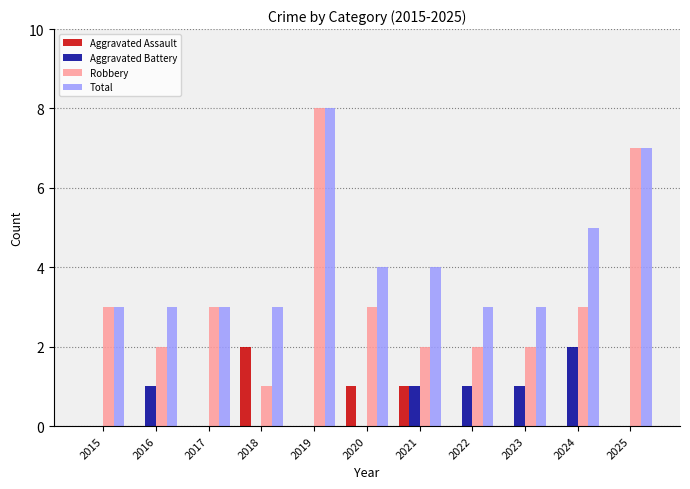

Reading right to left, list all the values displayed in this chart.

Aggravated Assault: 2025=0	2024=0	2023=0	2022=0	2021=1	2020=1	2019=0	2018=2	2017=0	2016=0	2015=0
Aggravated Battery: 2025=0	2024=2	2023=1	2022=1	2021=1	2020=0	2019=0	2018=0	2017=0	2016=1	2015=0
Robbery: 2025=7	2024=3	2023=2	2022=2	2021=2	2020=3	2019=8	2018=1	2017=3	2016=2	2015=3
Total: 2025=7	2024=5	2023=3	2022=3	2021=4	2020=4	2019=8	2018=3	2017=3	2016=3	2015=3